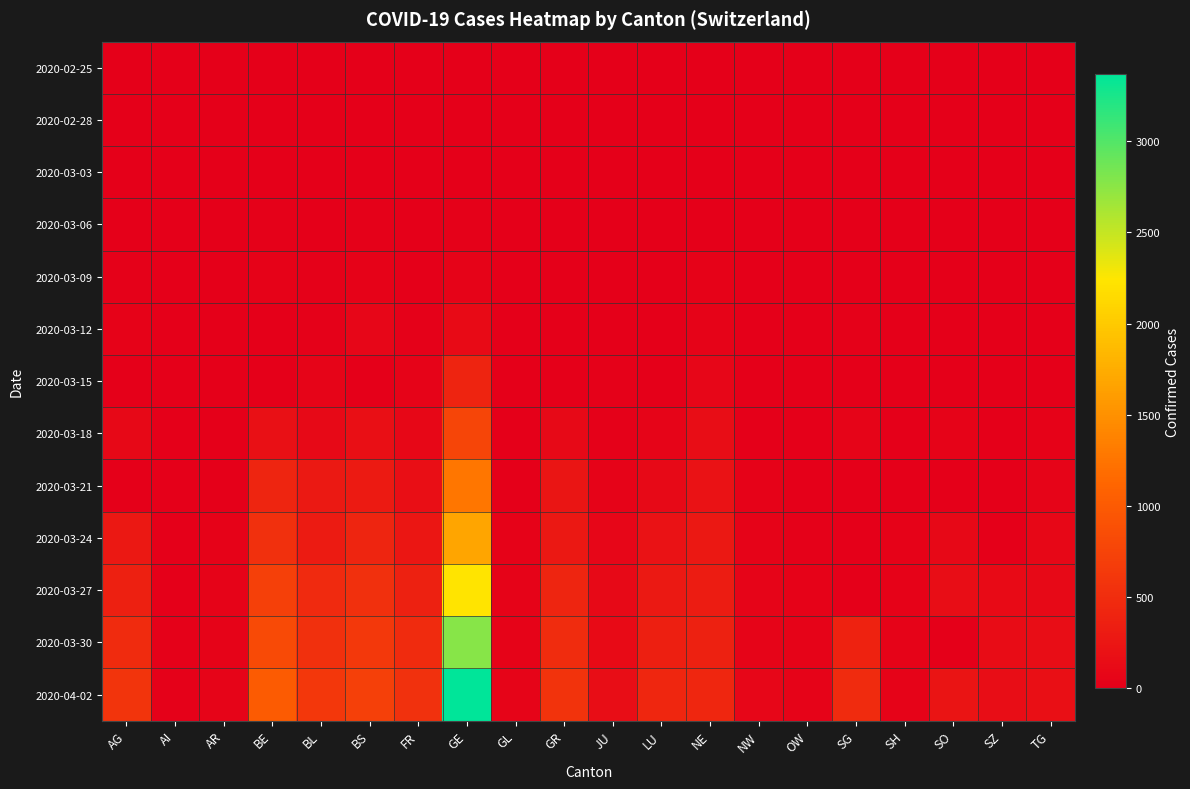

Reading left to right, list all the values displayed in this chart.

2020-02-25: AG=0	AI=0	AR=0	BE=0	BL=0	BS=0	FR=0	GE=0	GL=0	GR=0	JU=0	LU=0	NE=0	NW=0	OW=0	SG=0	SH=0	SO=0	SZ=0	TG=0
2020-02-28: AG=1	AI=0	AR=0	BE=1	BL=1	BS=1	FR=0	GE=3	GL=0	GR=0	JU=0	LU=0	NE=0	NW=0	OW=0	SG=0	SH=0	SO=0	SZ=0	TG=0
2020-03-03: AG=6	AI=0	AR=0	BE=0	BL=2	BS=3	FR=0	GE=9	GL=0	GR=0	JU=1	LU=0	NE=0	NW=0	OW=0	SG=0	SH=0	SO=0	SZ=1	TG=0
2020-03-06: AG=12	AI=0	AR=0	BE=17	BL=6	BS=15	FR=0	GE=18	GL=0	GR=0	JU=3	LU=0	NE=13	NW=0	OW=0	SG=2	SH=0	SO=1	SZ=6	TG=0
2020-03-09: AG=14	AI=0	AR=2	BE=34	BL=20	BS=28	FR=11	GE=49	GL=0	GR=0	JU=5	LU=0	NE=27	NW=0	OW=0	SG=0	SH=0	SO=0	SZ=0	TG=0
2020-03-12: AG=27	AI=0	AR=5	BE=0	BL=26	BS=73	FR=22	GE=121	GL=0	GR=0	JU=9	LU=0	NE=46	NW=0	OW=0	SG=15	SH=0	SO=0	SZ=0	TG=0
2020-03-15: AG=0	AI=0	AR=0	BE=0	BL=54	BS=0	FR=40	GE=401	GL=0	GR=0	JU=16	LU=0	NE=74	NW=0	OW=0	SG=0	SH=0	SO=0	SZ=13	TG=0
2020-03-18: AG=101	AI=0	AR=11	BE=193	BL=116	BS=182	FR=86	GE=769	GL=0	GR=116	JU=26	LU=65	NE=146	NW=0	OW=0	SG=61	SH=0	SO=43	SZ=0	TG=32
2020-03-21: AG=0	AI=0	AR=0	BE=418	BL=282	BS=299	FR=167	GE=1276	GL=0	GR=239	JU=49	LU=109	NE=200	NW=33	OW=0	SG=0	SH=0	SO=0	SZ=0	TG=56
2020-03-24: AG=266	AI=8	AR=33	BE=532	BL=306	BS=414	FR=255	GE=1679	GL=33	GR=276	JU=66	LU=205	NE=265	NW=42	OW=25	SG=0	SH=32	SO=104	SZ=0	TG=87
2020-03-27: AG=364	AI=12	AR=44	BE=718	BL=466	BS=534	FR=369	GE=2234	GL=44	GR=409	JU=112	LU=287	NE=316	NW=54	OW=37	SG=0	SH=36	SO=157	SZ=119	TG=117
2020-03-30: AG=481	AI=14	AR=50	BE=826	BL=539	BS=621	FR=477	GE=2764	GL=50	GR=497	JU=122	LU=351	NE=378	NW=63	OW=46	SG=389	SH=41	SO=0	SZ=135	TG=148
2020-04-02: AG=592	AI=20	AR=64	BE=1003	BL=610	BS=718	FR=550	GE=3369	GL=58	GR=569	JU=145	LU=422	NE=430	NW=76	OW=51	SG=480	SH=47	SO=227	SZ=155	TG=179